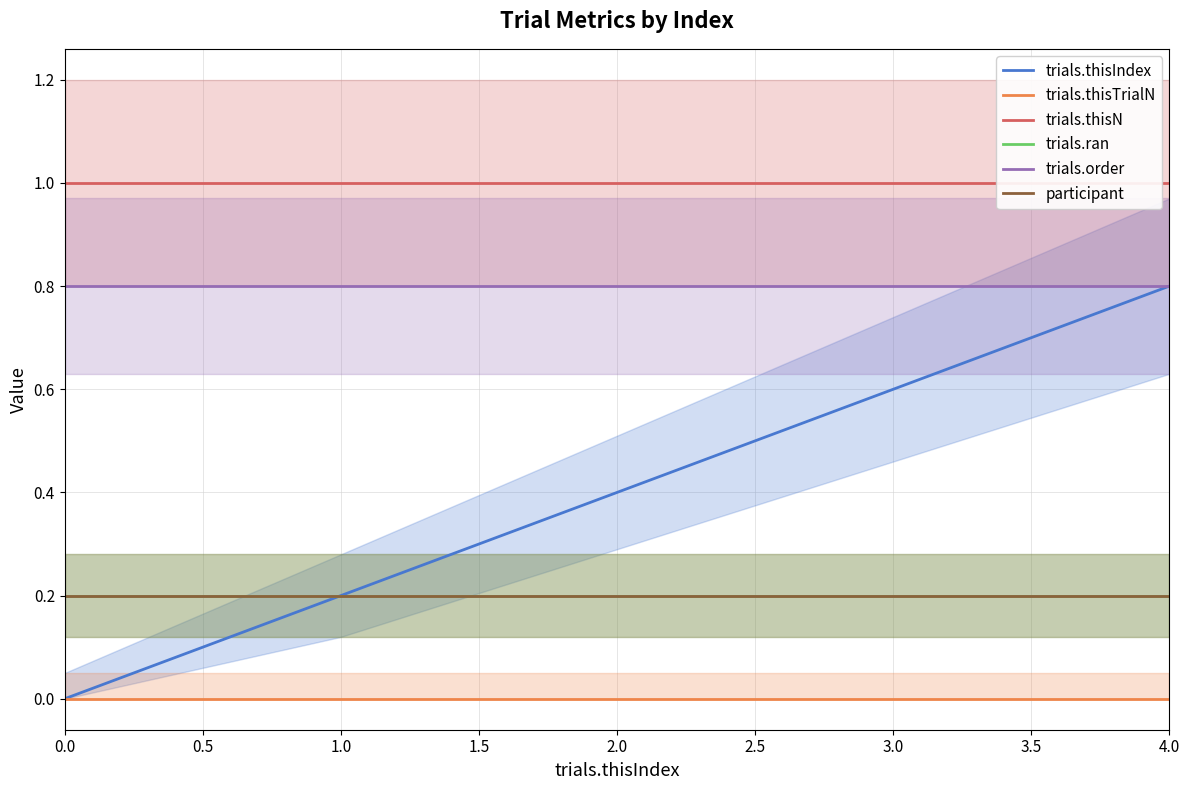

True or false: trials.thisIndex and trials.ran cross at least once.

False